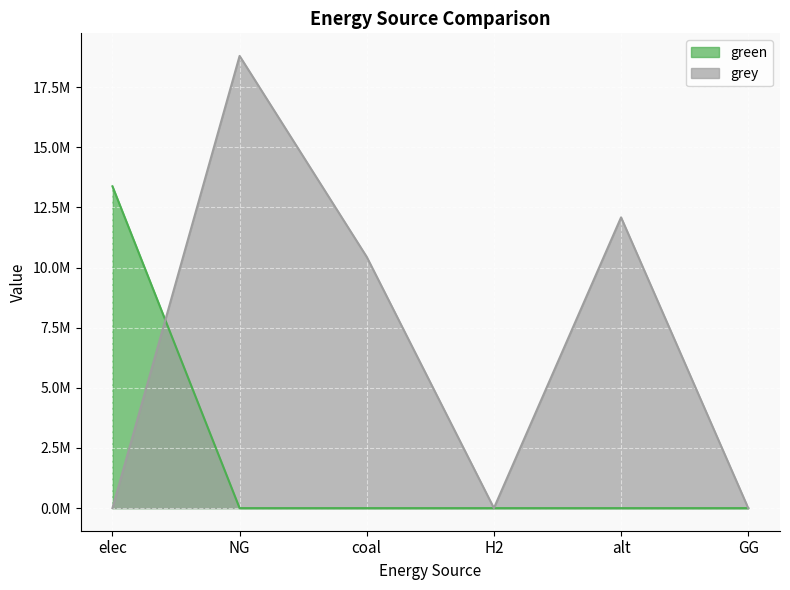

Is it true that grey equals 25909805.9 at NG?

False